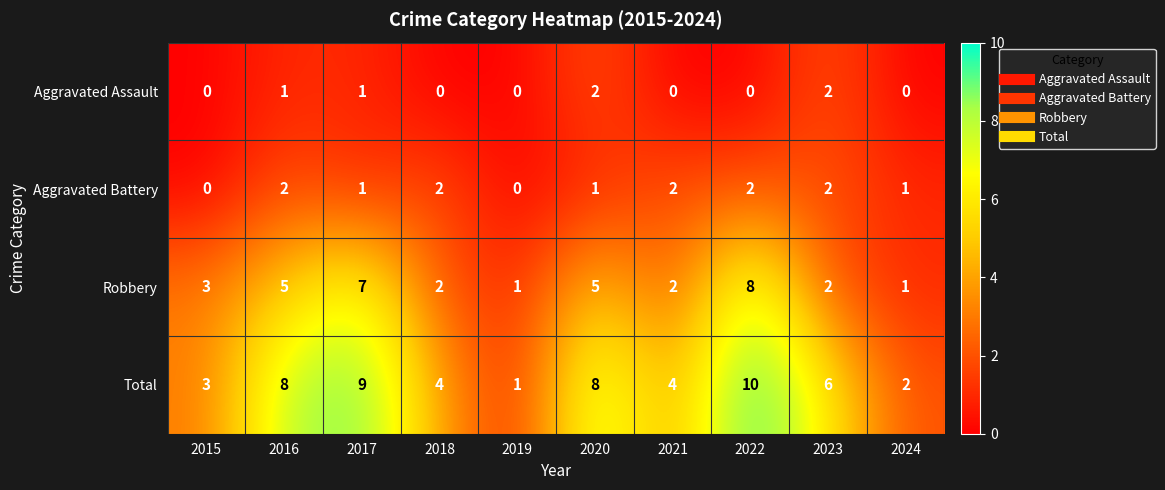

How many series are shown in this chart?

4